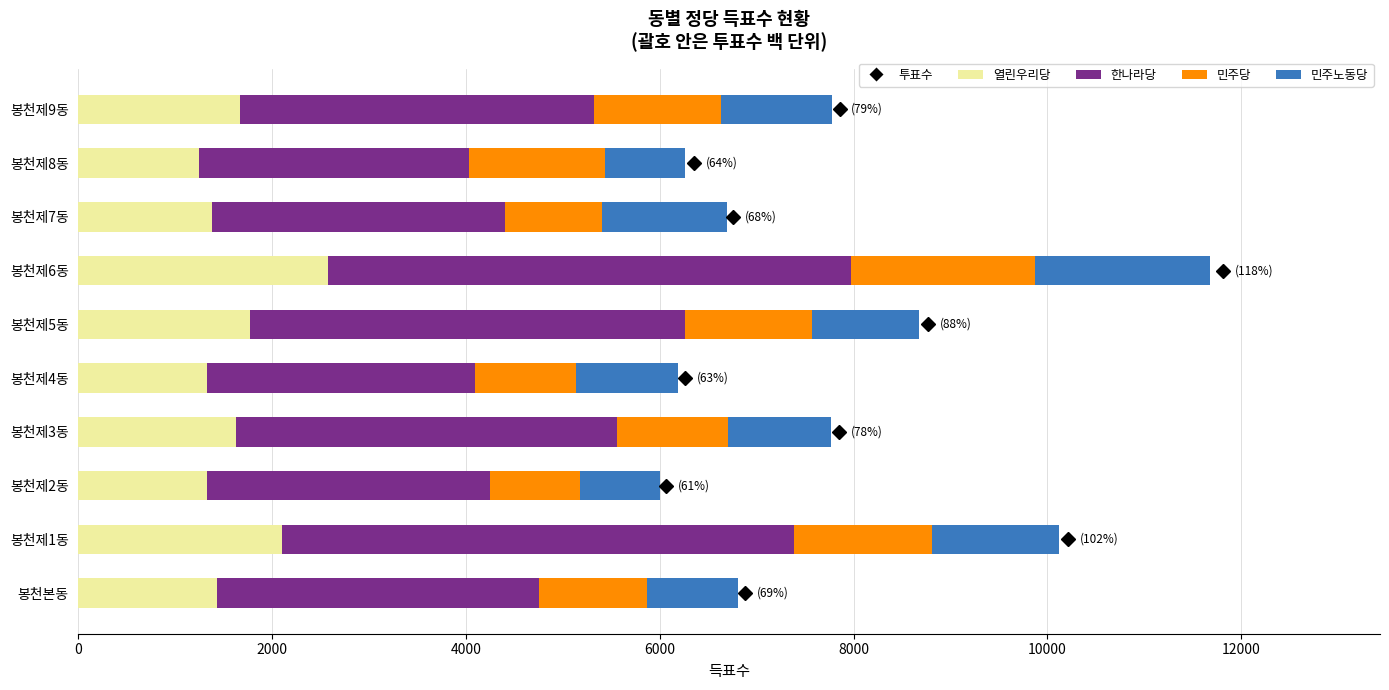

Which category has the highest value in the 열린우리당 series?

봉천제6동